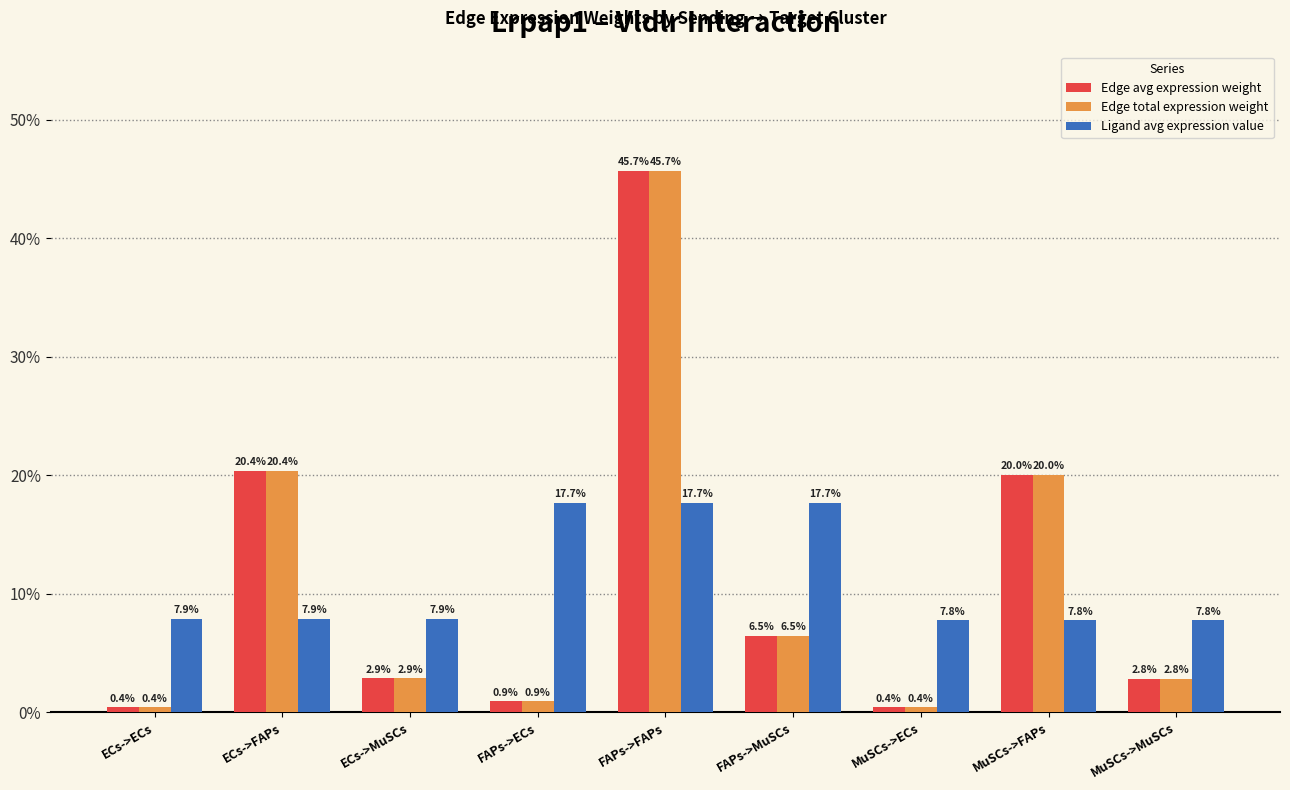

The value of Ligand avg expression value at MuSCs->MuSCs is 7.8. True or false?

True